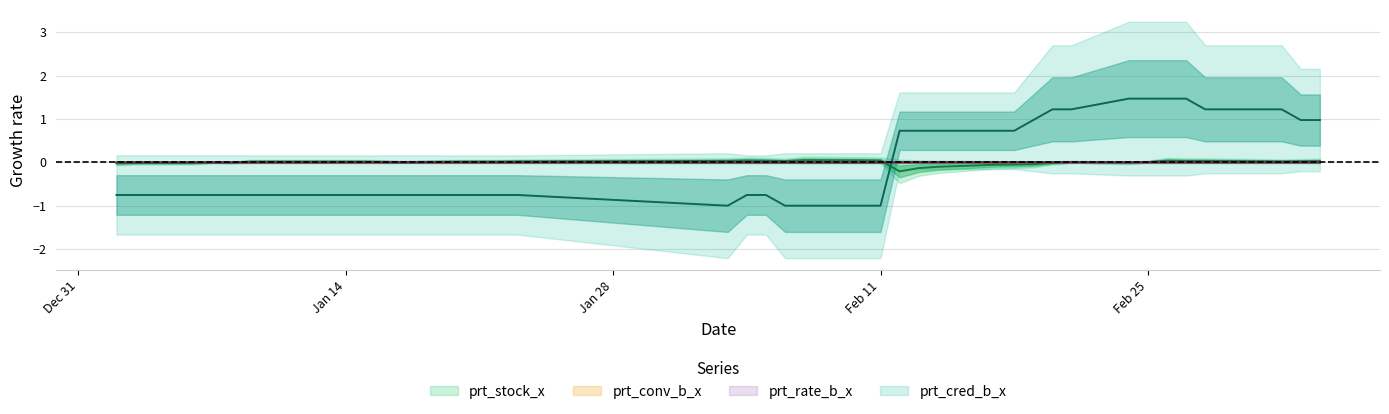

Where does the prt_cred_b_x series first go above 0?

2020-02-12